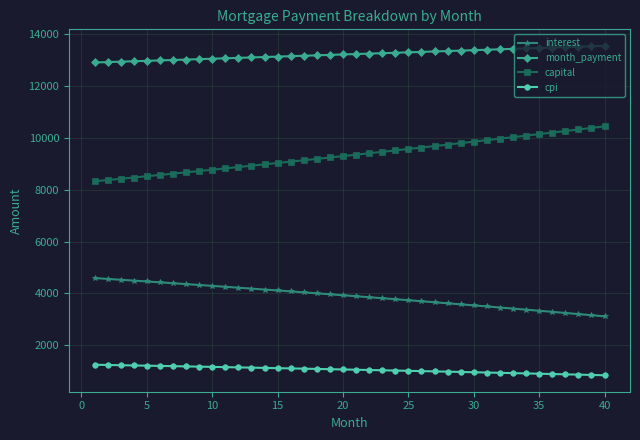

Does the chart display data point markers on the line(s)?

Yes